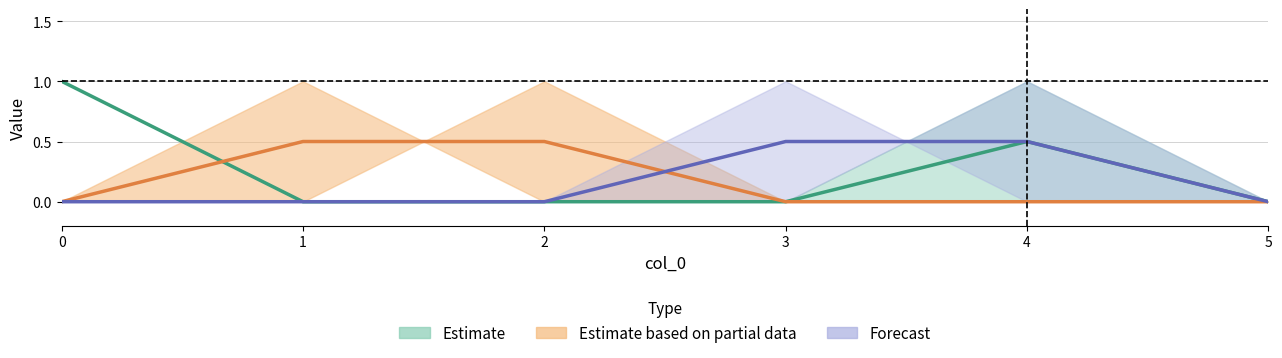

Is the value of u_B_m_s at 3 greater than the value of t_b_seconds at 5?

No